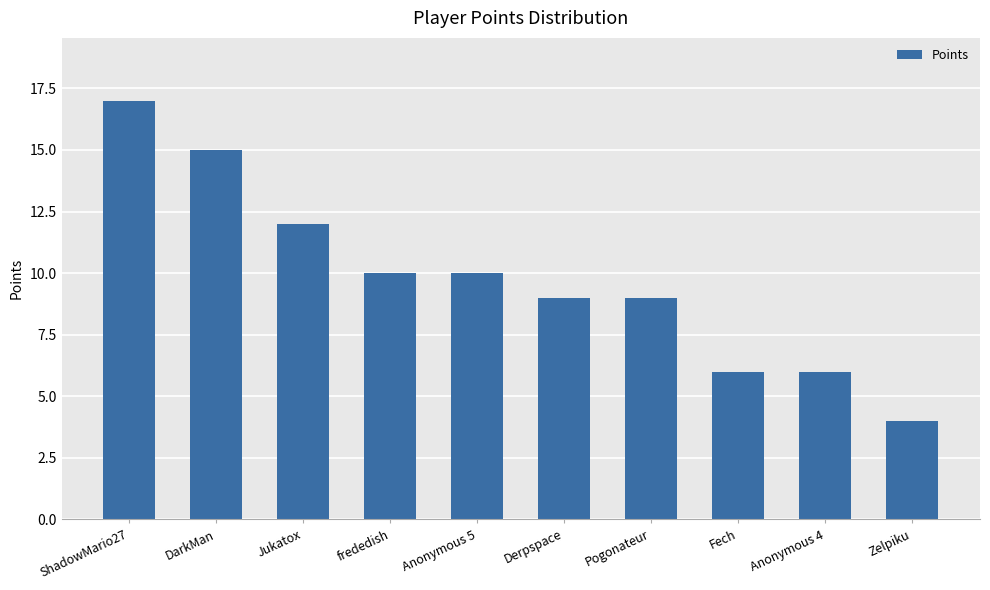

Reading left to right, extract all data points from this chart.

ShadowMario27=17	DarkMan=15	Jukatox=12	frededish=10	Anonymous 5=10	Derpspace=9	Pogonateur=9	Fech=6	Anonymous 4=6	Zelpiku=4